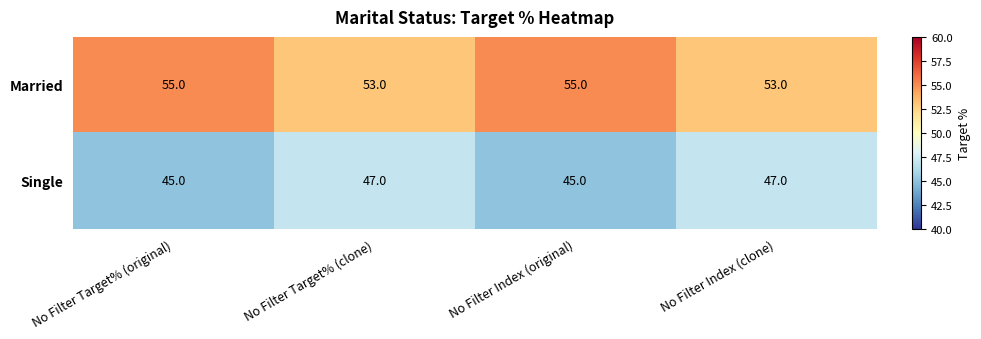

What is the smallest value displayed?

45